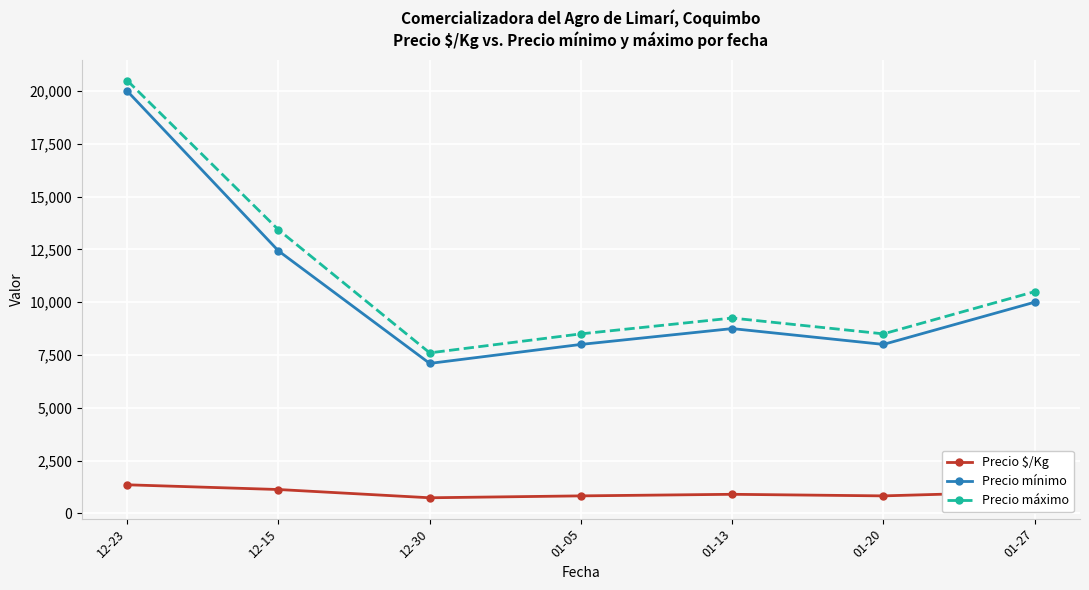

Is the value of Precio mínimo at 01-13 greater than the value of Precio $/Kg at 12-30?

Yes